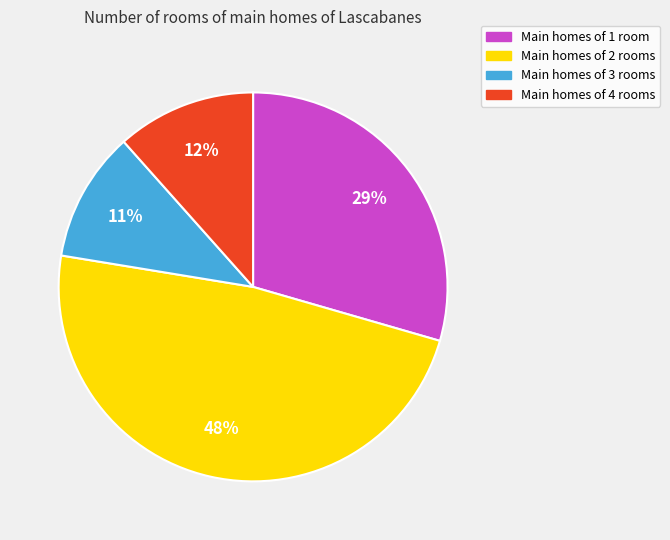

Is it true that Main homes of 3 rooms is 11% of the pie?

True